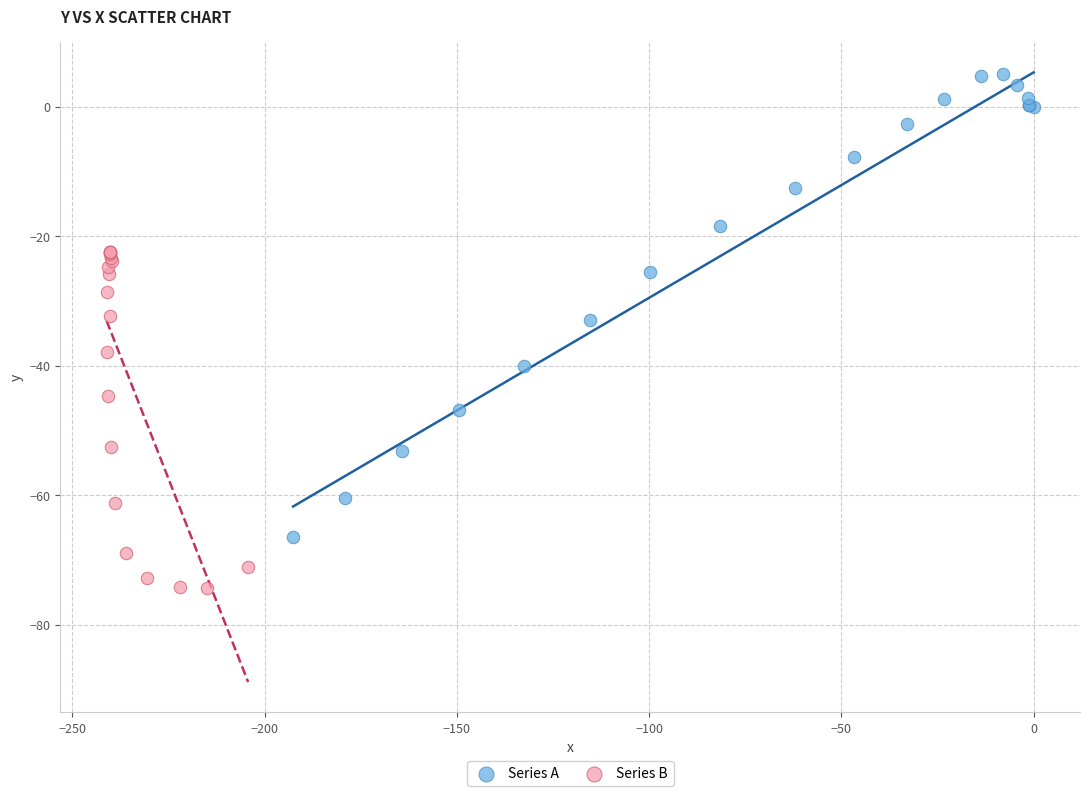

Which series contains the lowest Y value?

Series B